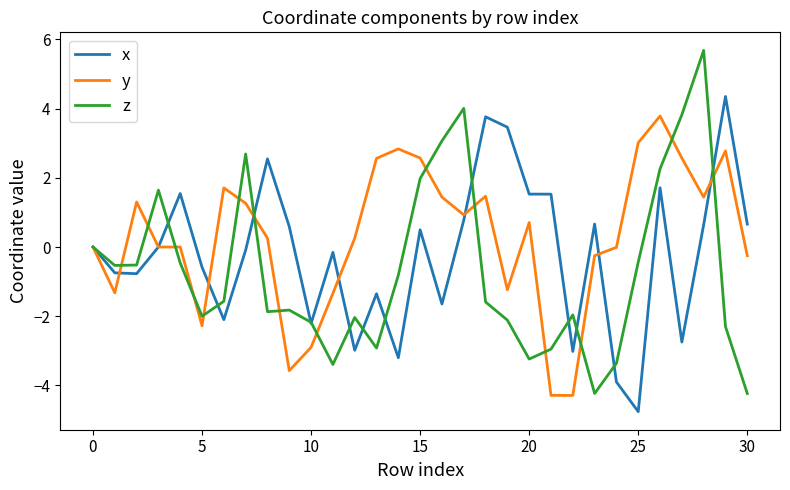

Rank the series by their maximum value, from highest to lowest.

z, x, y